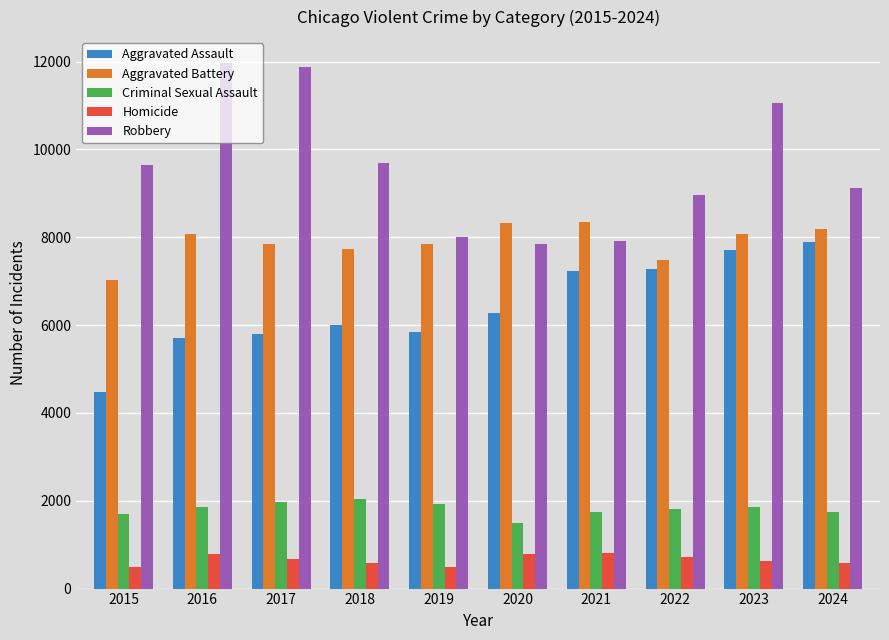

Is the value of Aggravated Battery at 2024 greater than the value of Robbery at 2020?

Yes